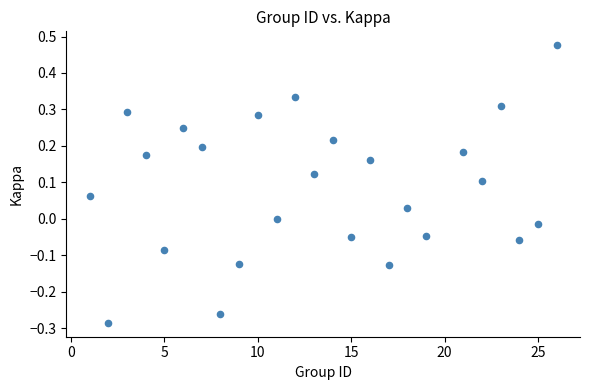

What is the range of X values (max minus min)?

25.0